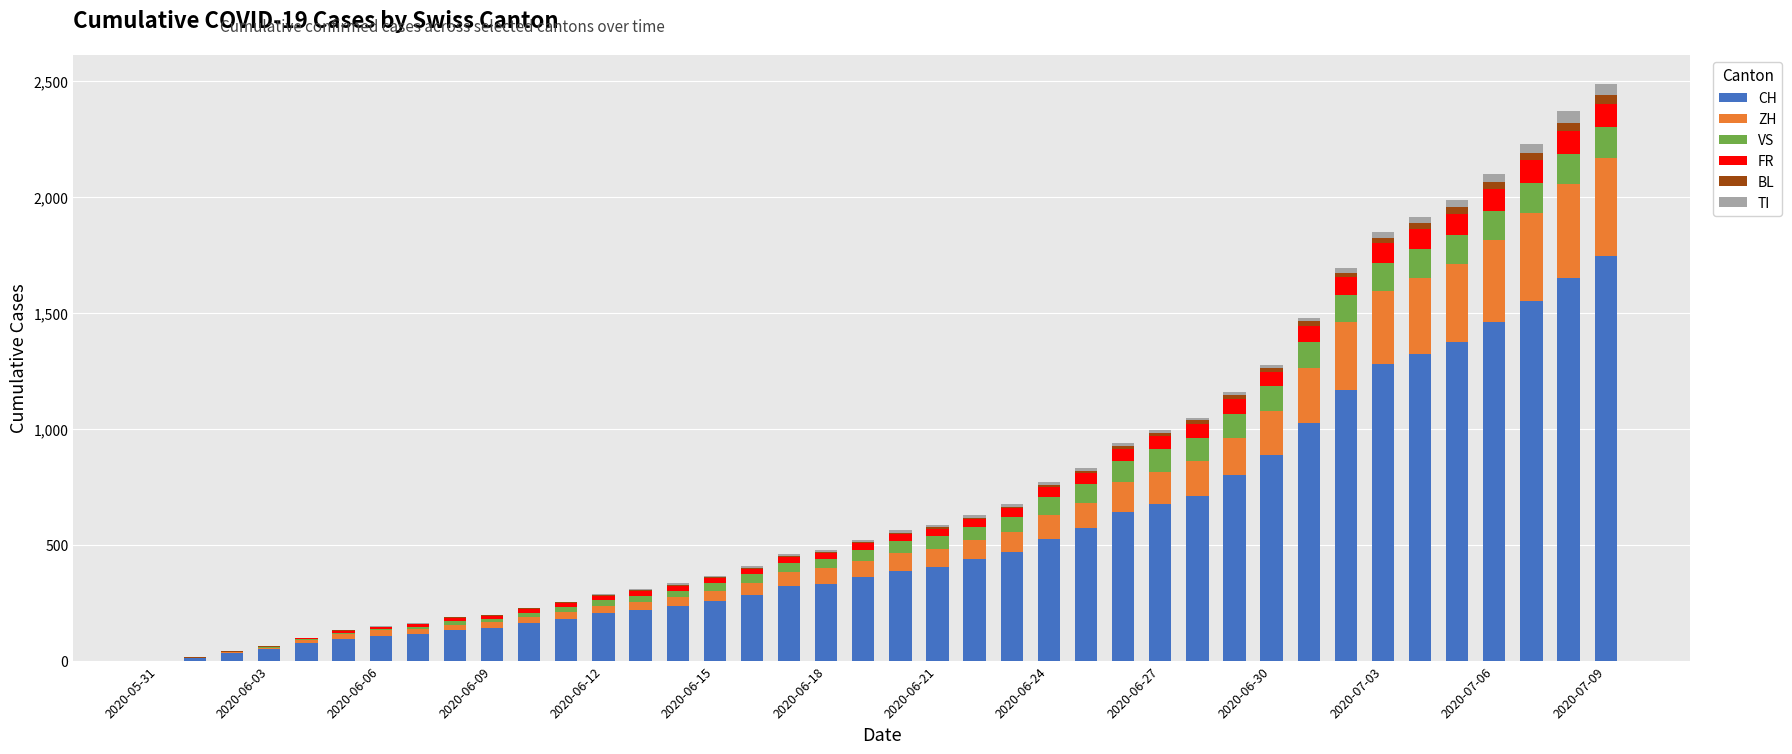

How many data points does each series have?

40